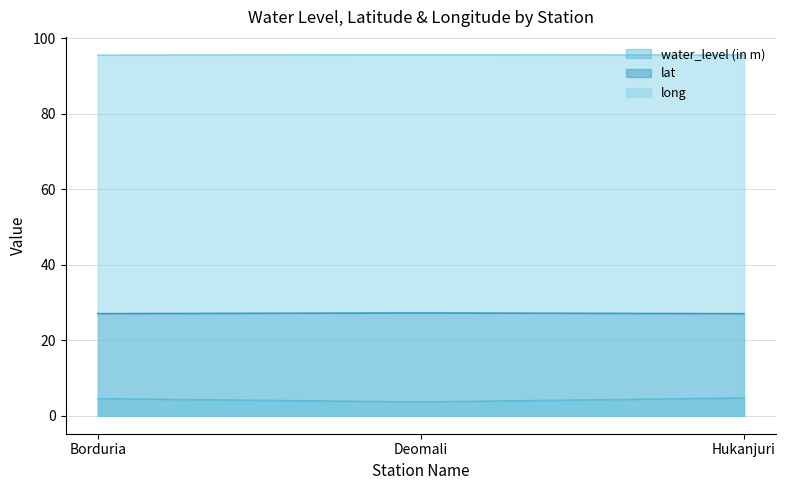

Rank the series by their maximum value, from highest to lowest.

long, lat, water_level (in m)